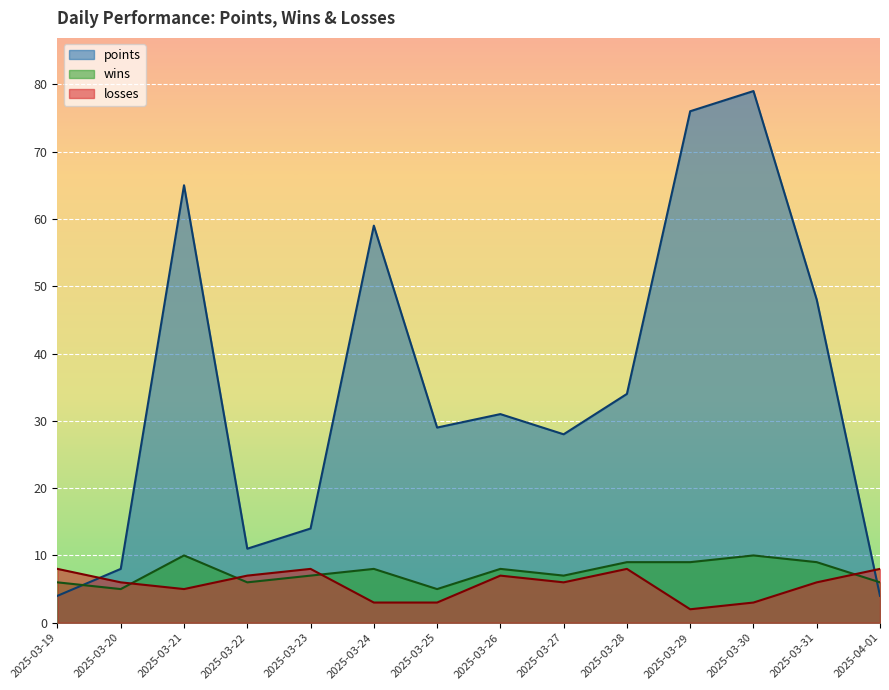

What is the label of the 12th point from the left?

2025-03-30